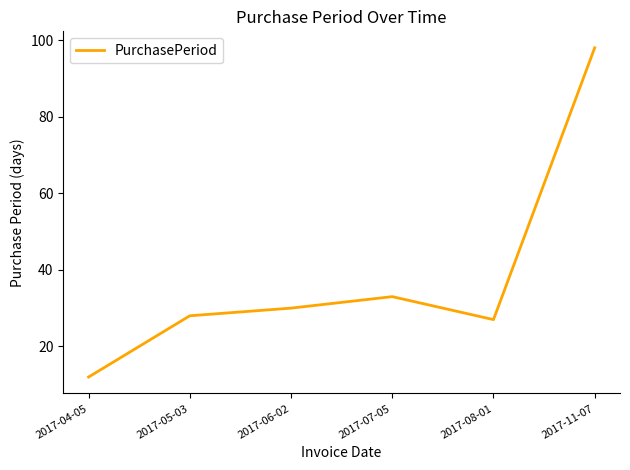

What position from the left is 2017-05-03?

2